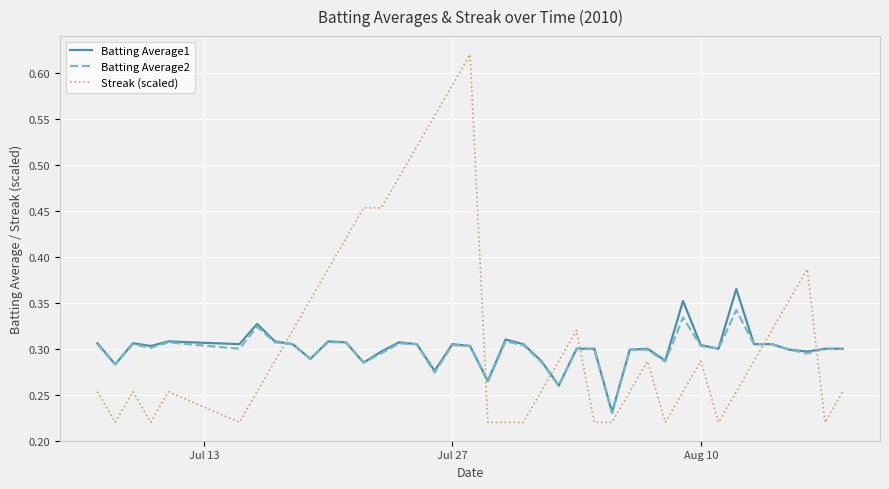

Which series has the widest spread of values?

Streak (scaled)